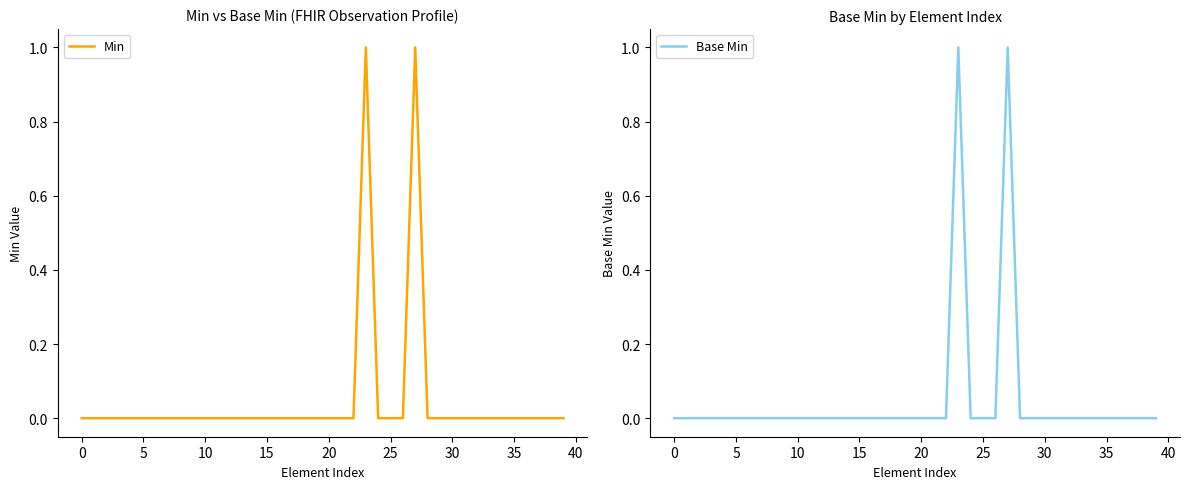

True or false: Base Min and Min cross at least once.

False